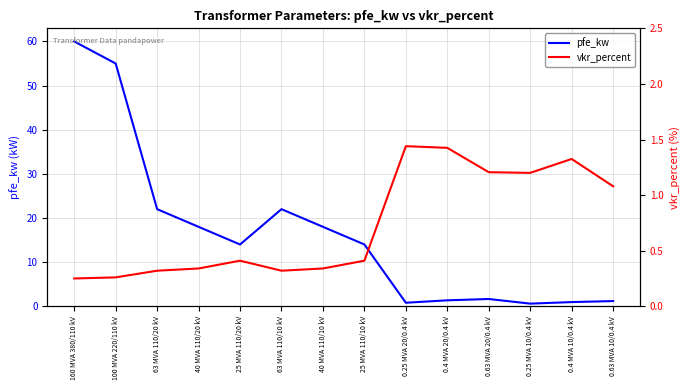

What is the label of the 10th point from the left?

0.4 MVA 20/0.4 kV